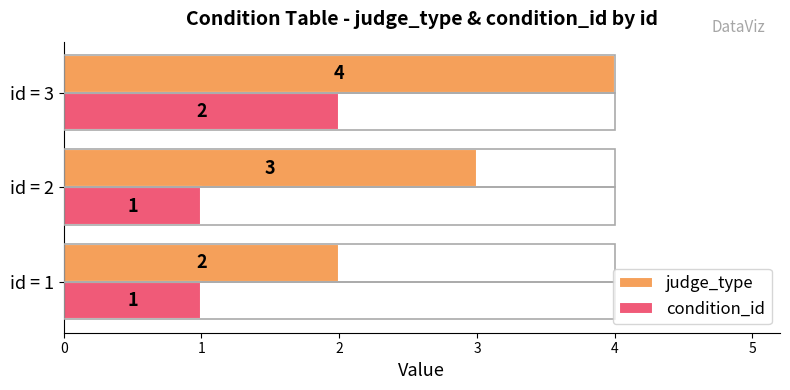

At how many categories does at least one series exceed 1?

3